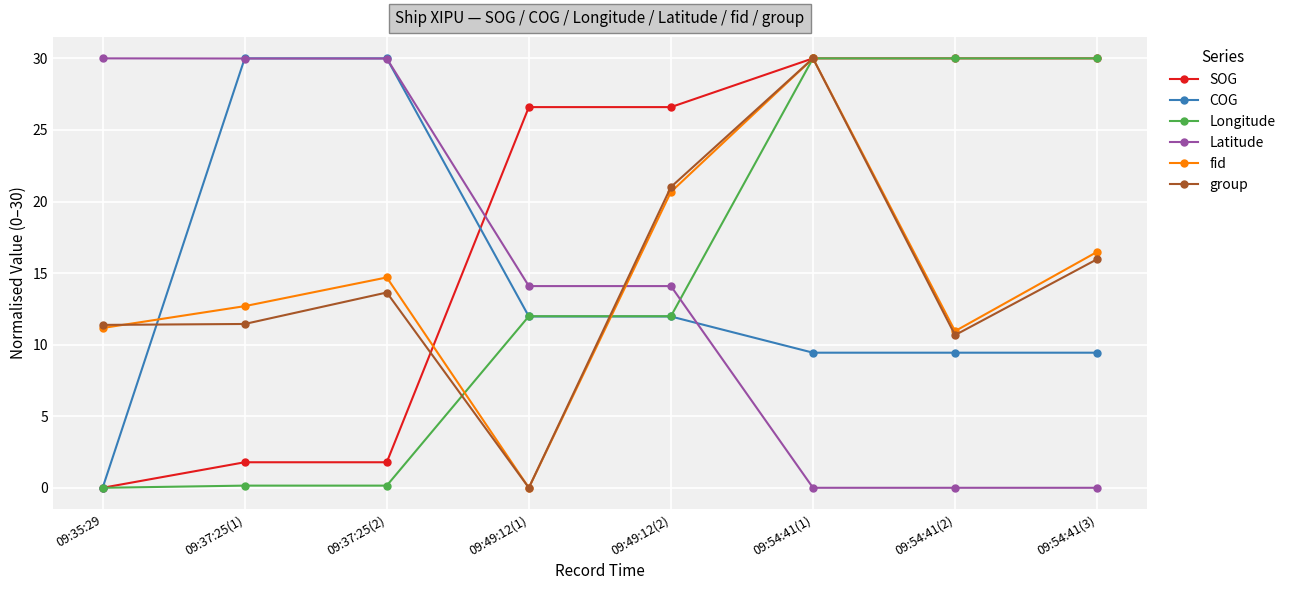

What is the difference between the maximum and minimum values in the Longitude series?

30.0